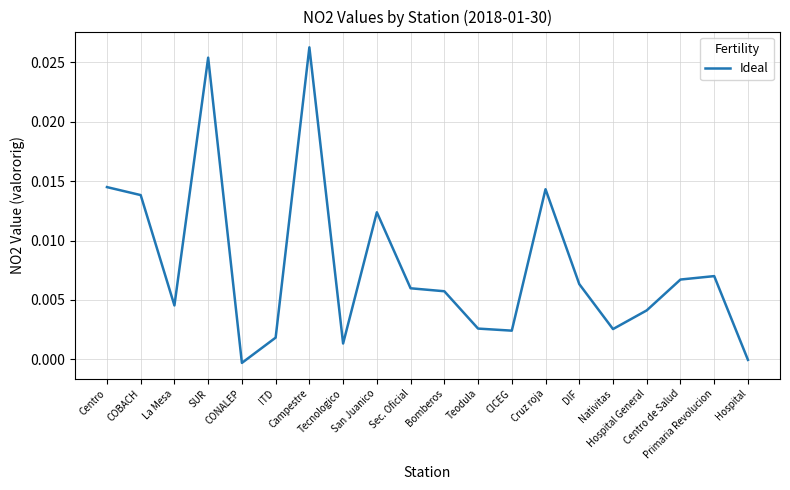

How many lines are shown in the chart?

1